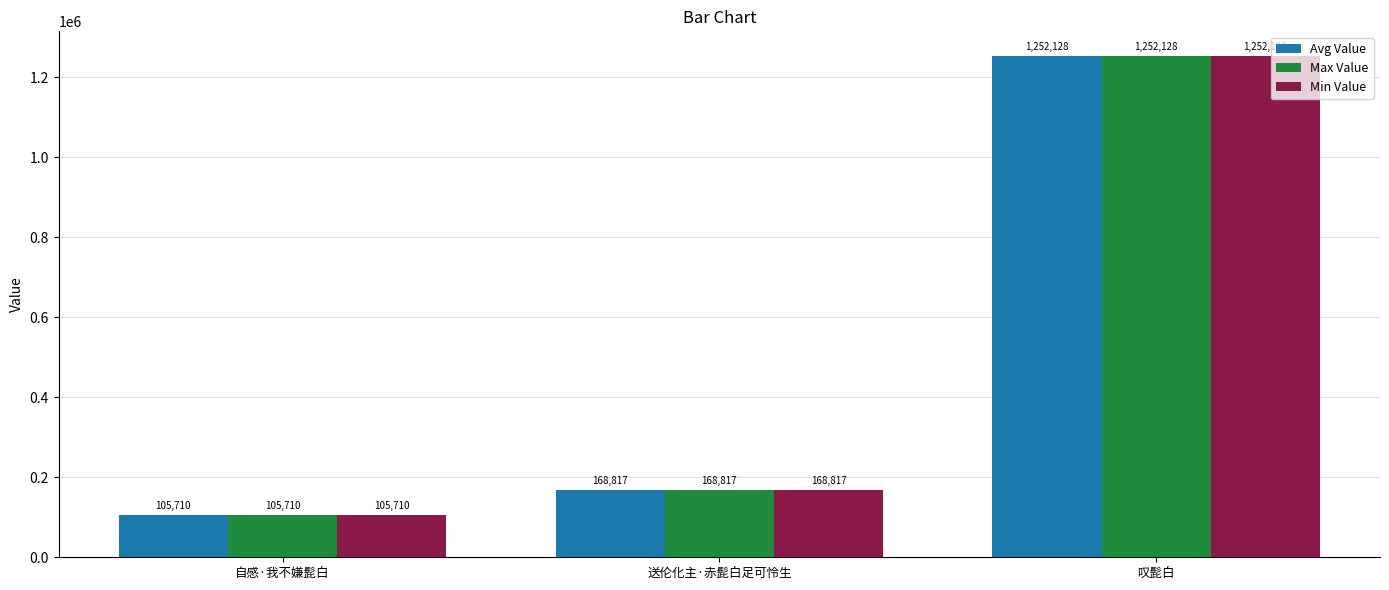

Is it true that Min Value equals 34290 at 自感·我不嫌髭白?

False